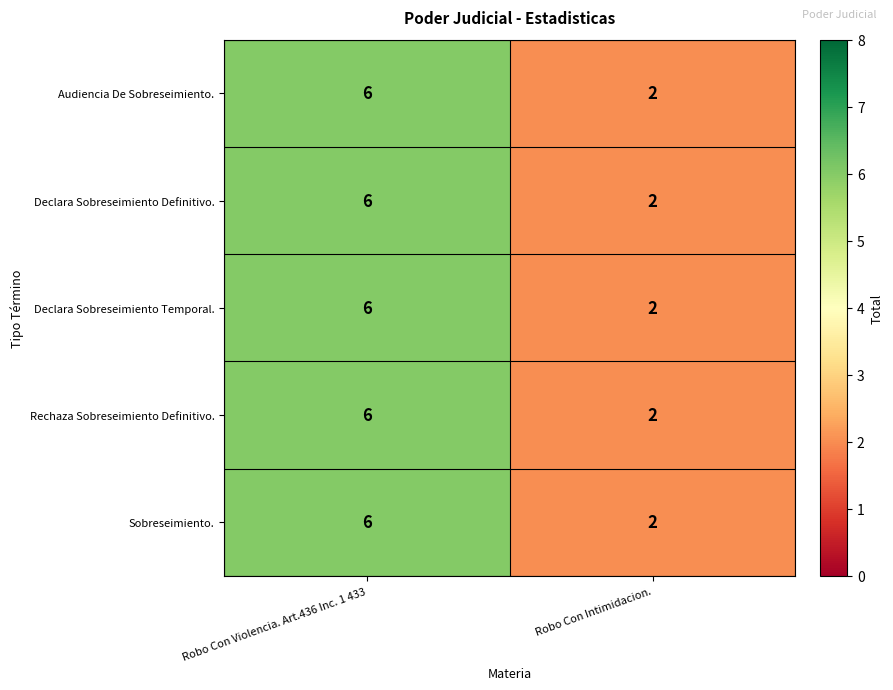

Reading right to left, what are all the values shown in this chart?

Audiencia De Sobreseimiento.: 2	6
Declara Sobreseimiento Definitivo.: 2	6
Declara Sobreseimiento Temporal.: 2	6
Rechaza Sobreseimiento Definitivo.: 2	6
Sobreseimiento.: 2	6